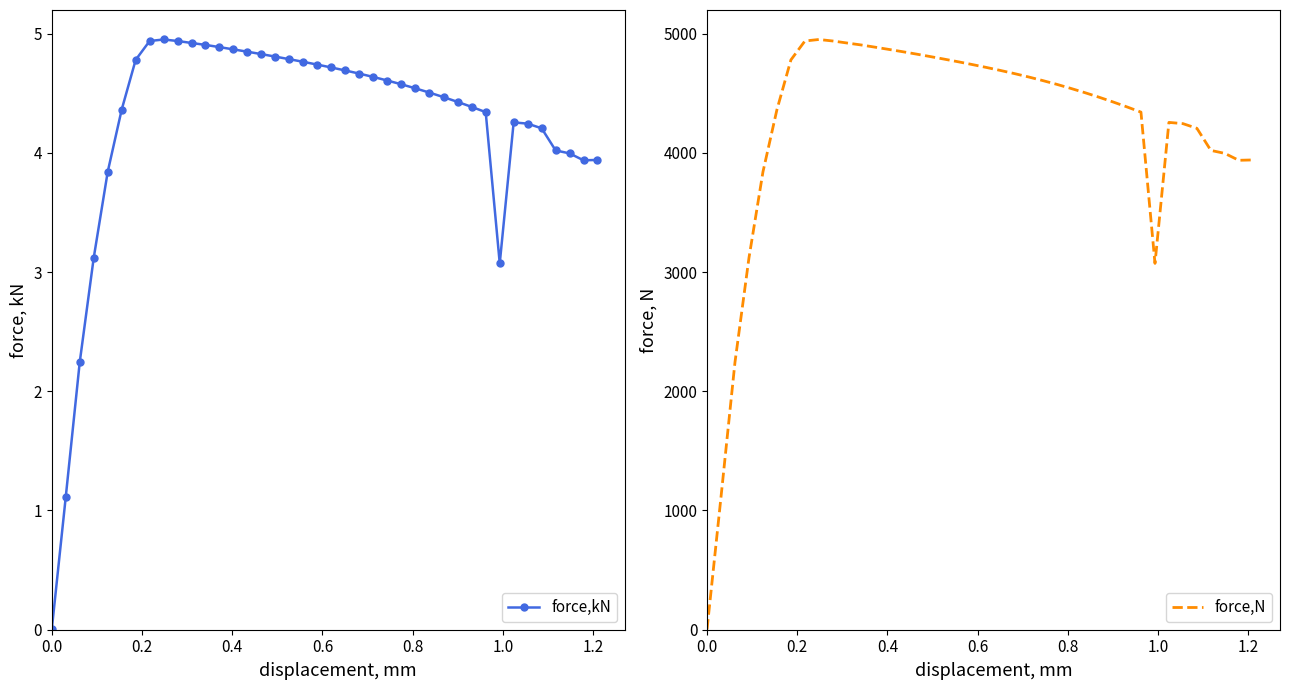

True or false: force,kN has more than 0 points higher than both neighbors.

True